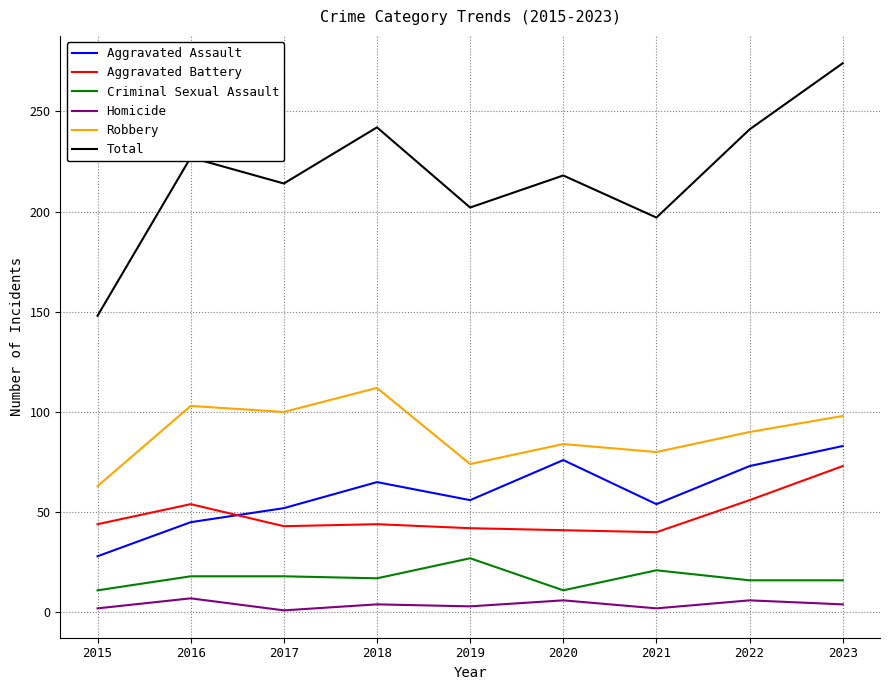

Which series has the widest spread of values?

Total